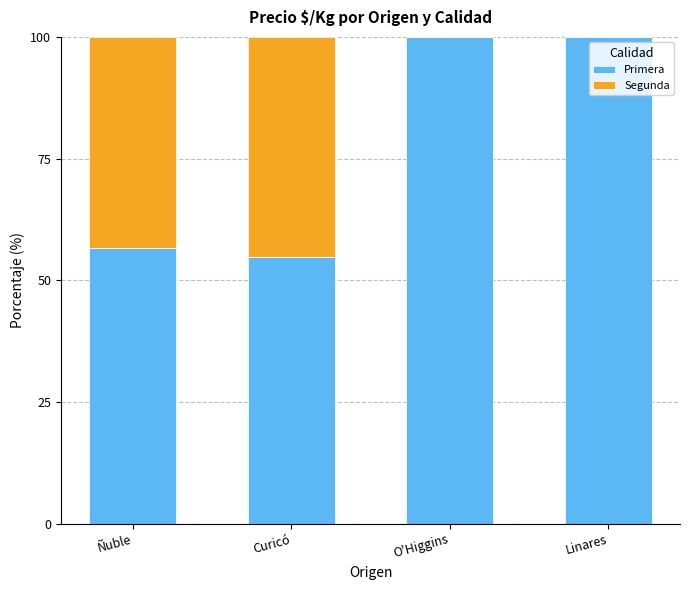

Is it true that Primera equals 171.3 at Linares?

False